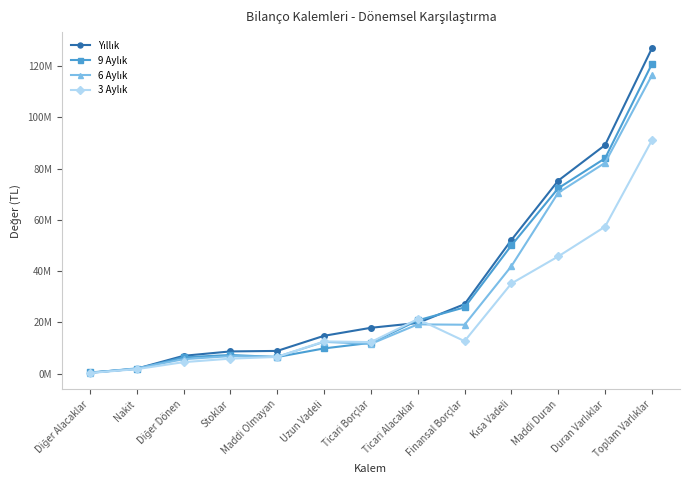

Which series has the largest range (max minus min)?

Yıllık